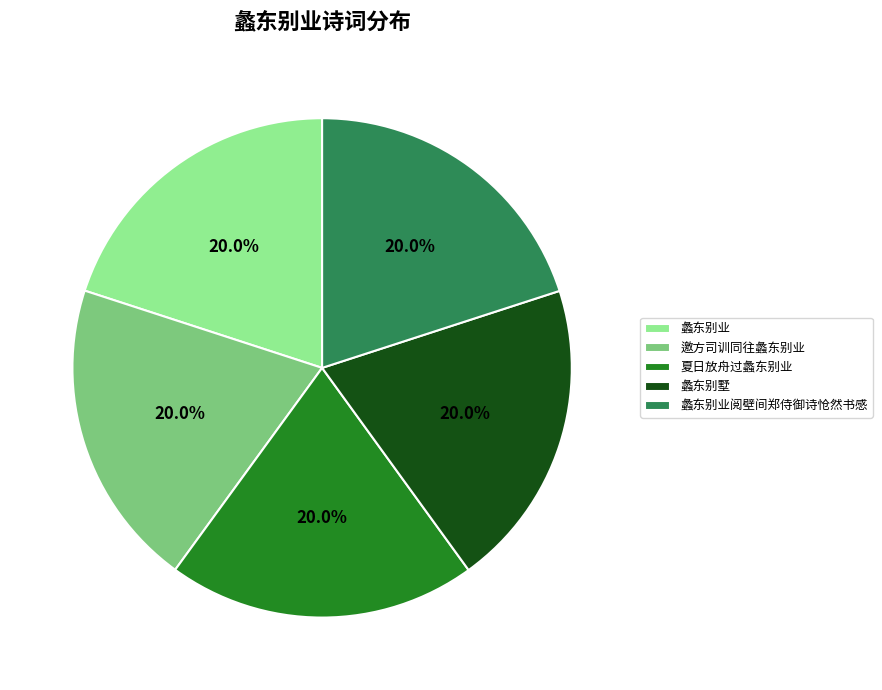

Approximately how many times larger is the value at 蠡东别业 compared to 邀方司训同往蠡东别业?

1.0